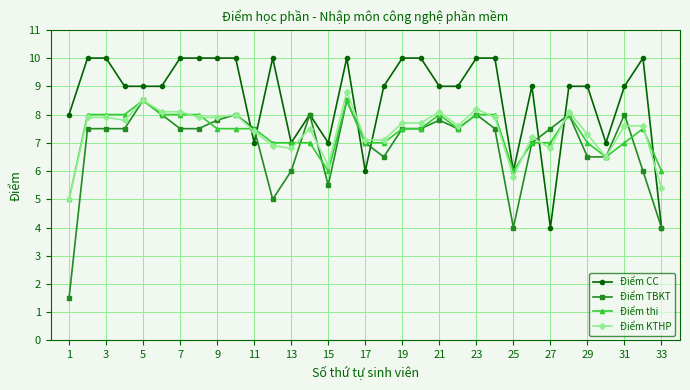

What is the value of the Điểm KTHP point at the 8th from the left?

7.9